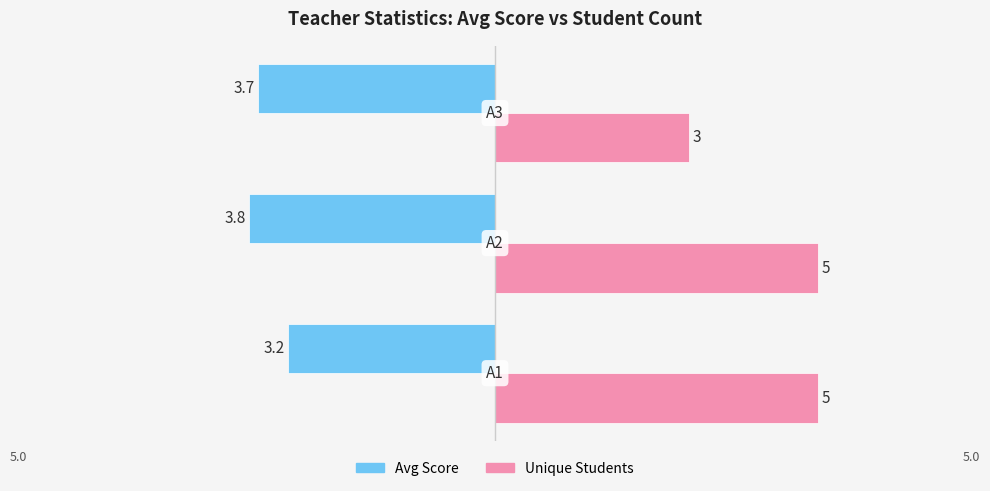

What is the greatest value displayed?

5.0